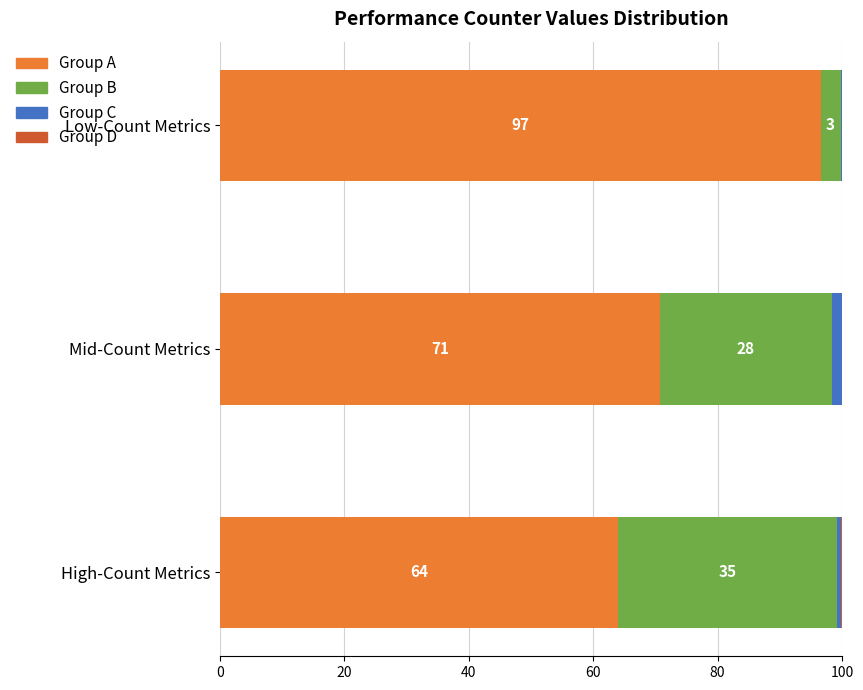

What is the total value across all series at High-Count Metrics?

100.0